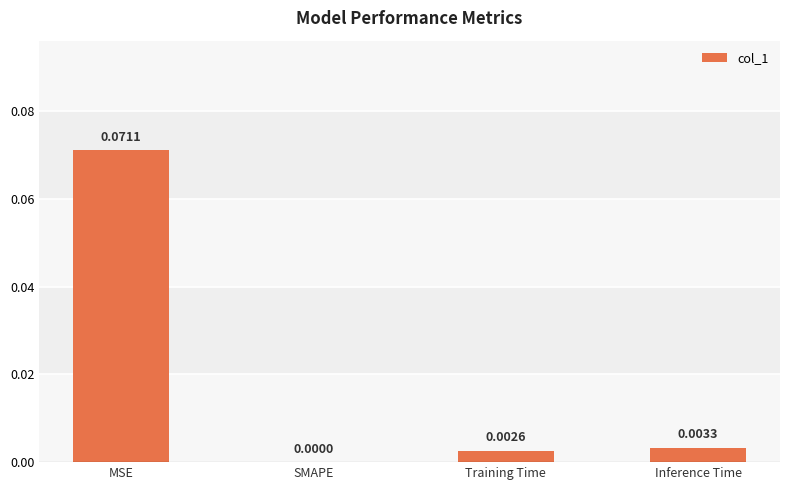

Between MSE and SMAPE, which is larger?

MSE